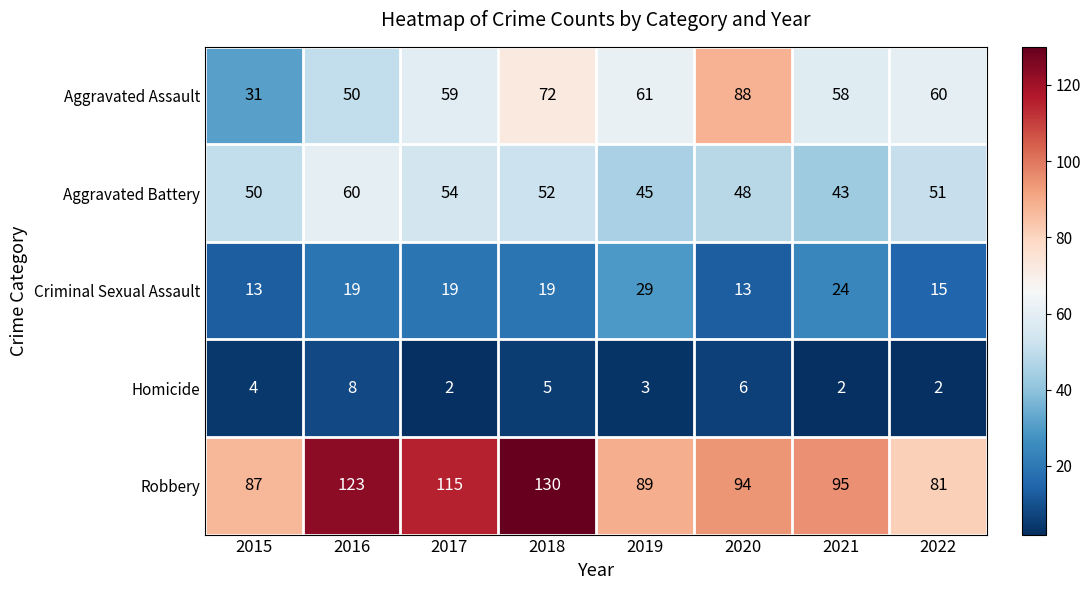

What is the sum of the Aggravated Battery values at 2017 and 2022?

105